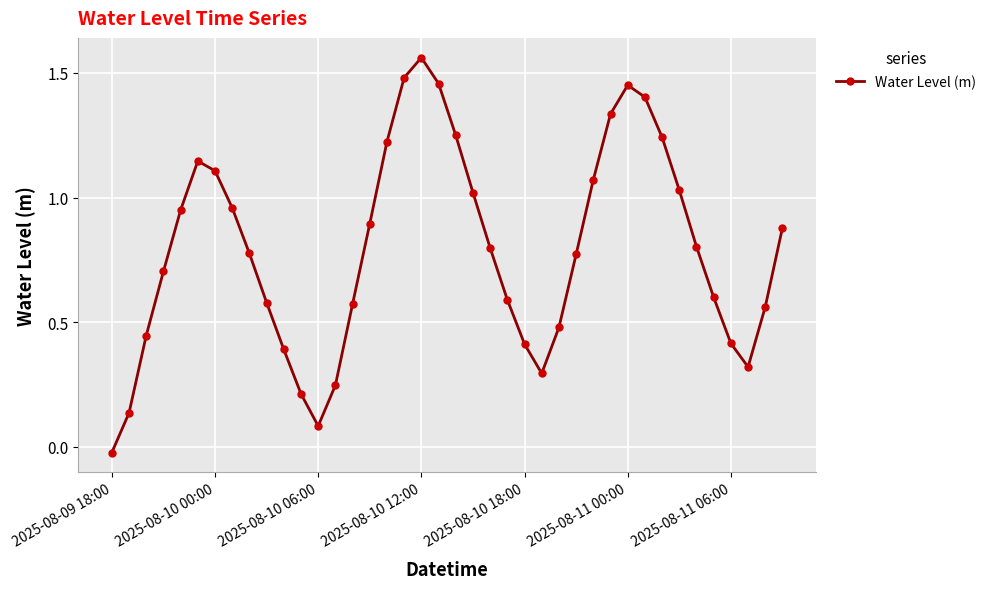

How many interior local valleys (lower than both neighbors) does the data have?

3